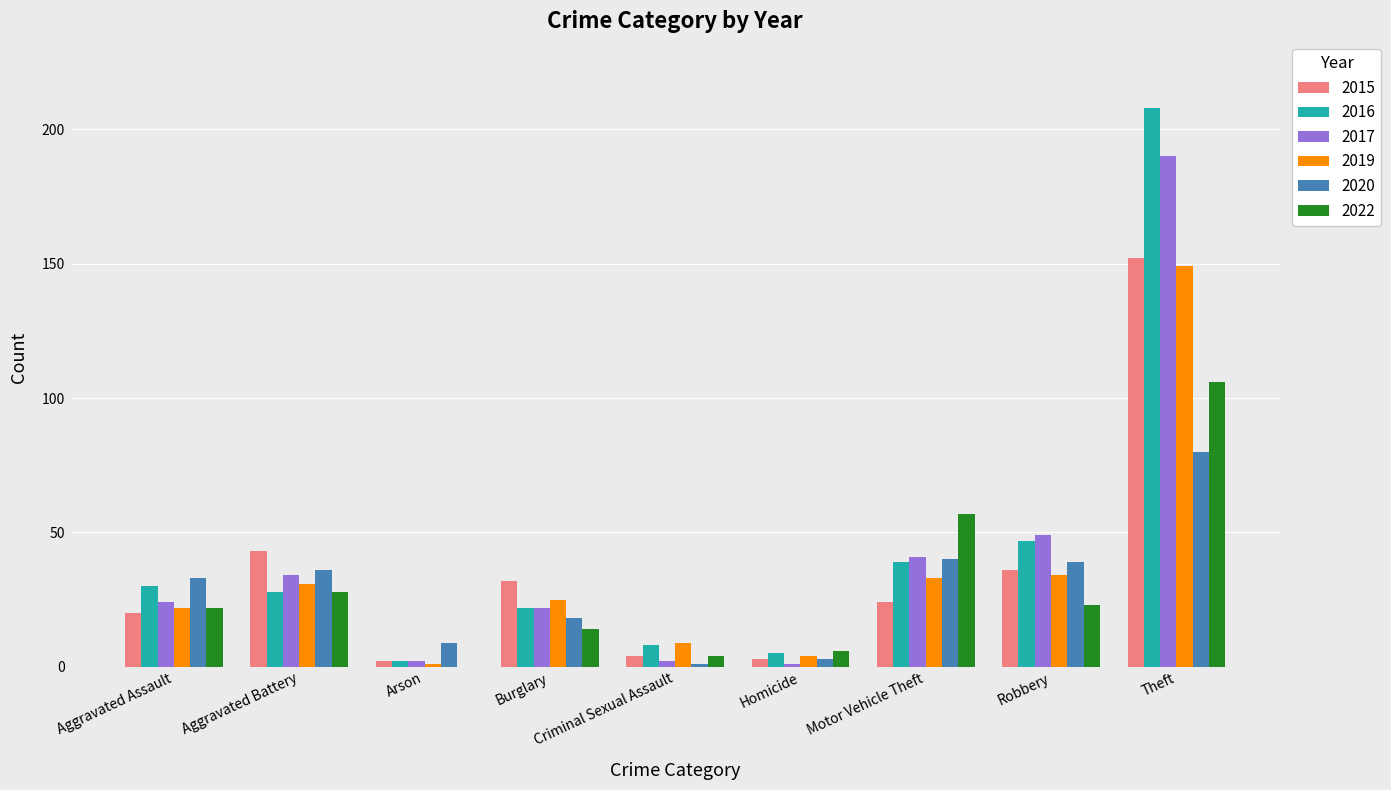

Is the value of 2016 at Aggravated Assault greater than the value of 2017 at Robbery?

No